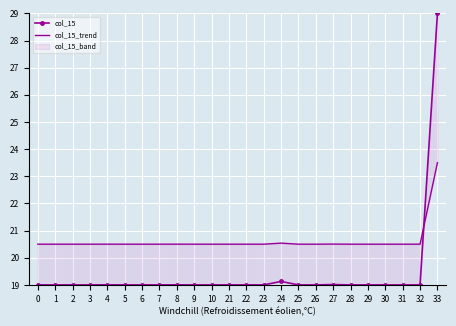

Reading left to right, transcribe all the data shown in this chart.

col_15: 19.0	19.0	19.0	19.0	19.0	19.0	19.0	19.0	19.0	19.0	19.0	19.0	19.0	19.0	19.1	19.0	19.0	19.0	19.0	19.0	19.0	19.0	19.0	29.0
col_15_trend: 20.5	20.5	20.5	20.5	20.5	20.5	20.5	20.5	20.5	20.5	20.5	20.5	20.5	20.5	20.5	20.5	20.5	20.5	20.5	20.5	20.5	20.5	20.5	23.5